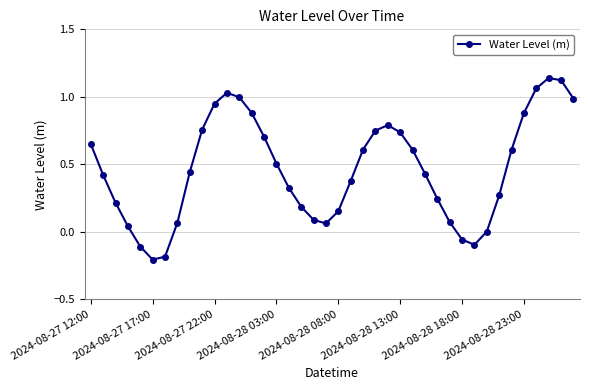

What is the sum of all values?

18.5